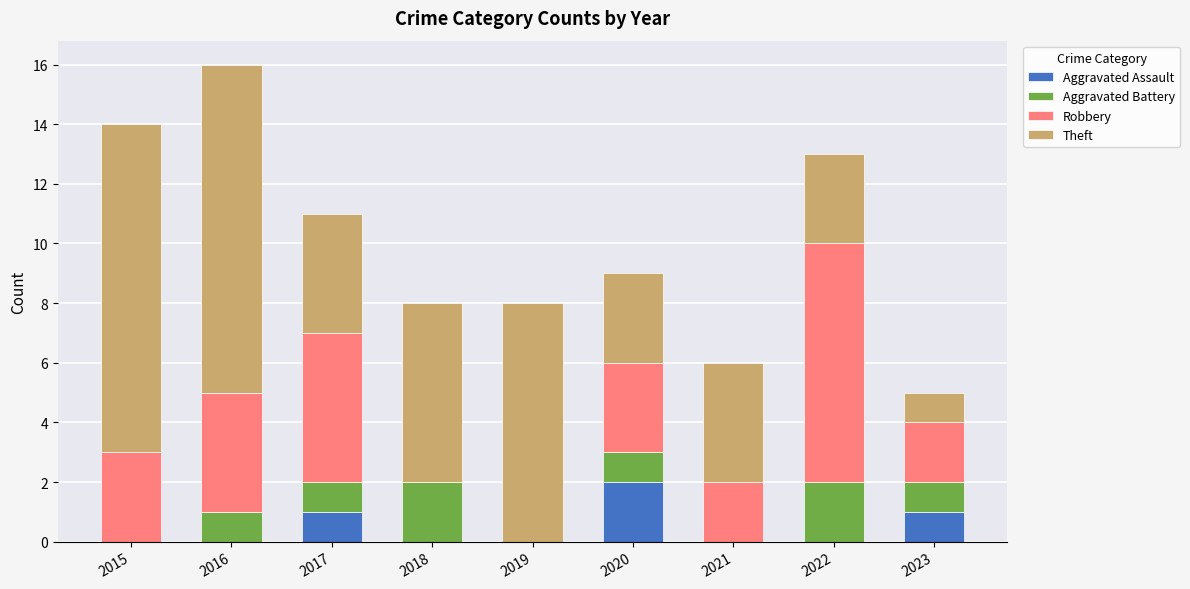

At which category is the sum across all series the highest?

2016